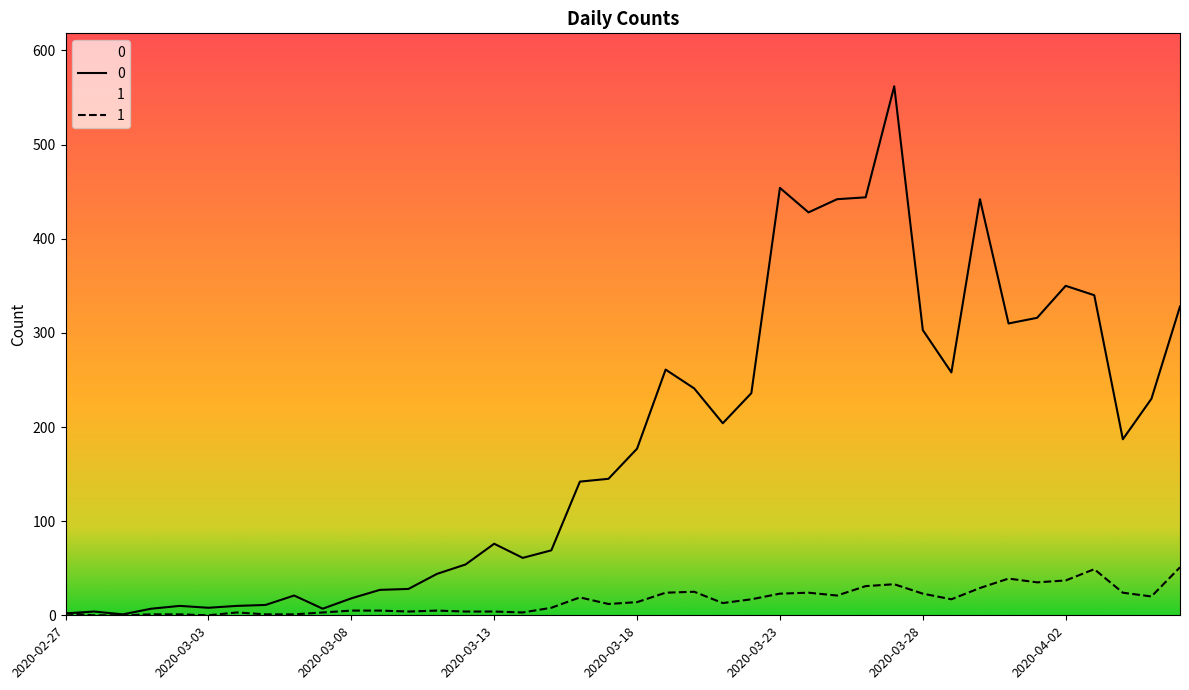

List the series in order of their peak value, highest first.

0, 1